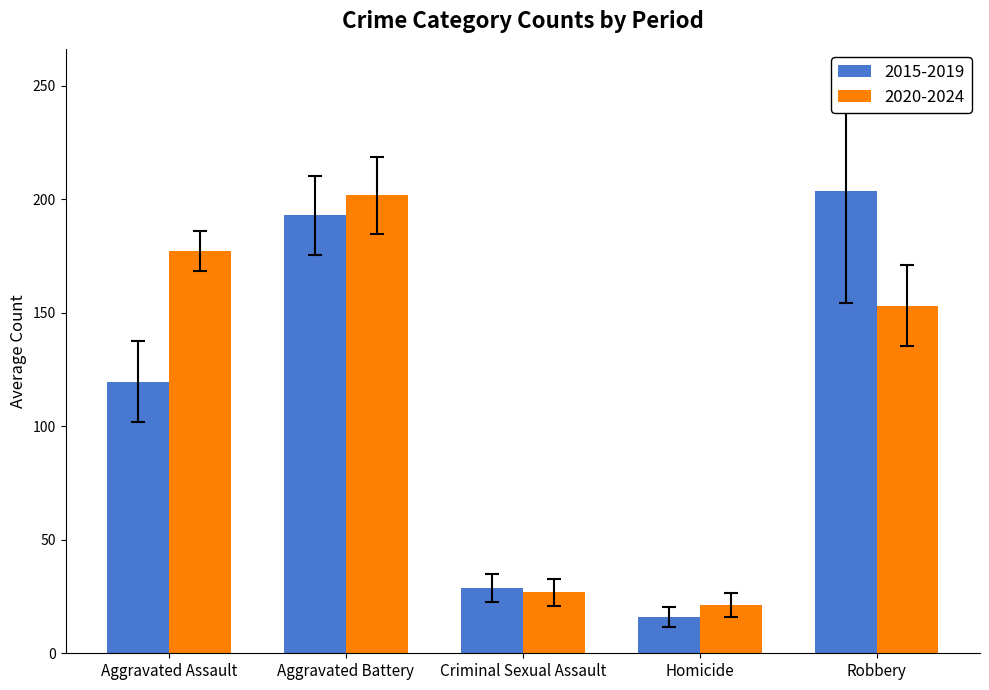

Between Aggravated Battery and Robbery, which series saw the biggest shift?

2020-2024